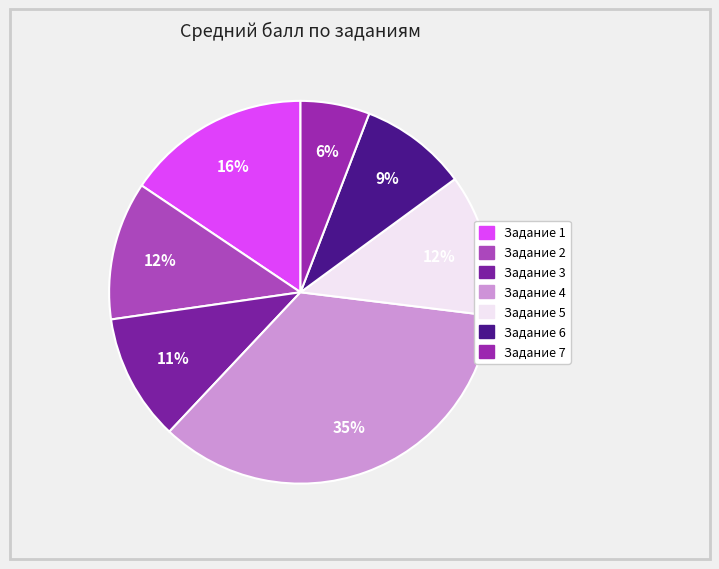

To the nearest percent, what is the difference between the largest and smallest slice percentages?

29%